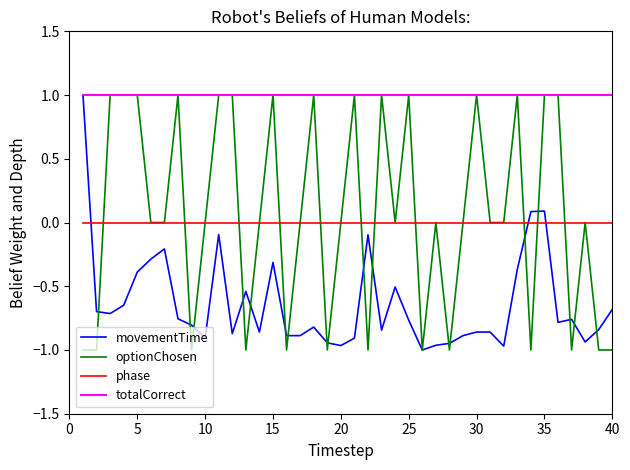

Which series has the largest total across all categories?

totalCorrect